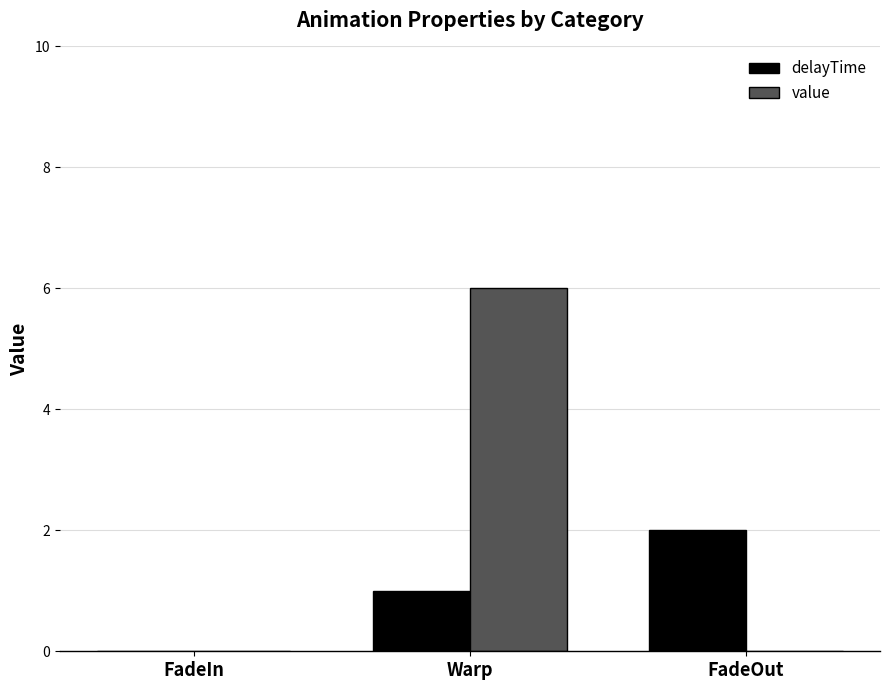

Which series has the largest total across all categories?

value